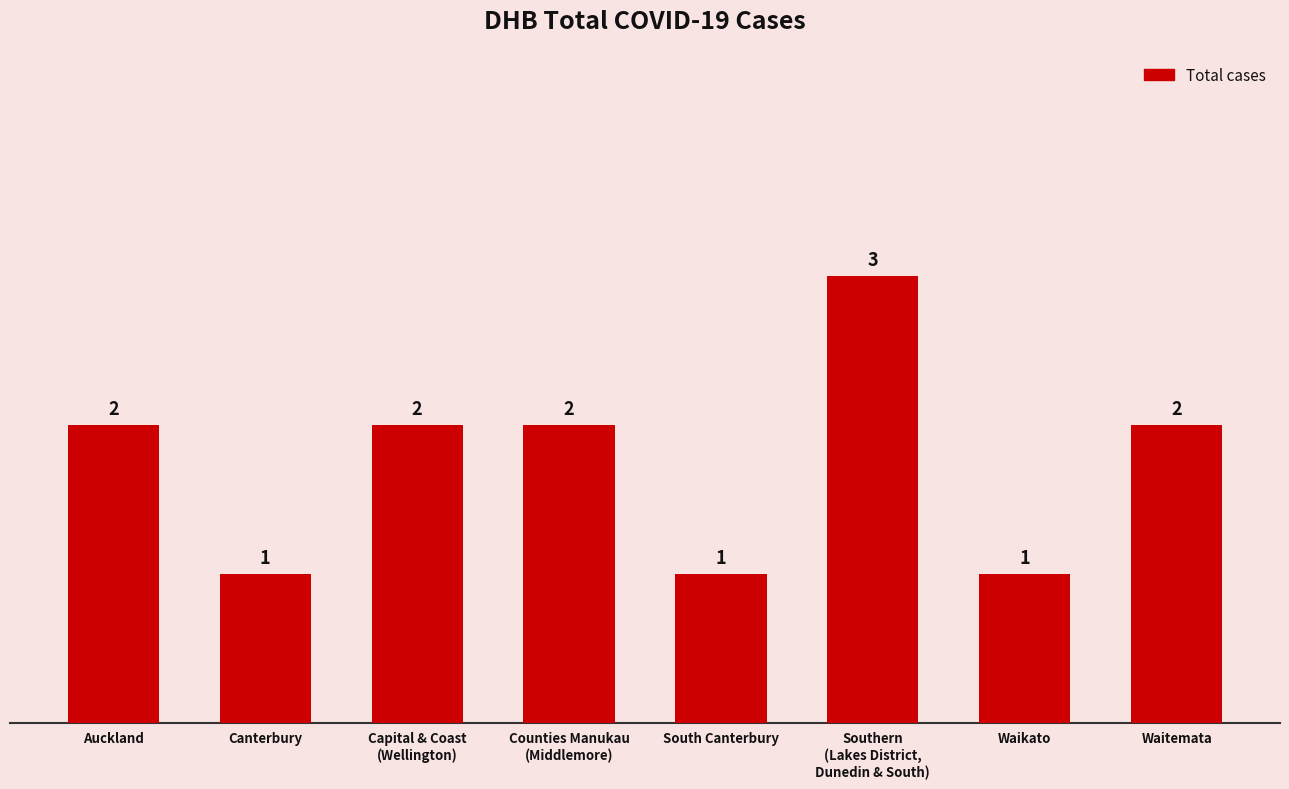

How many categories are shown in the chart?

8